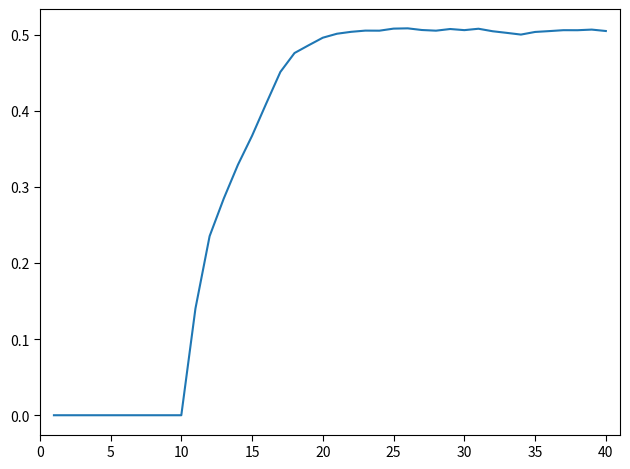

Reading left to right, list all the values displayed in this chart.

0.0	0.0	0.0	0.0	0.0	0.0	0.0	0.0	0.0	0.0	0.1	0.2	0.3	0.3	0.4	0.4	0.5	0.5	0.5	0.5	0.5	0.5	0.5	0.5	0.5	0.5	0.5	0.5	0.5	0.5	0.5	0.5	0.5	0.5	0.5	0.5	0.5	0.5	0.5	0.5